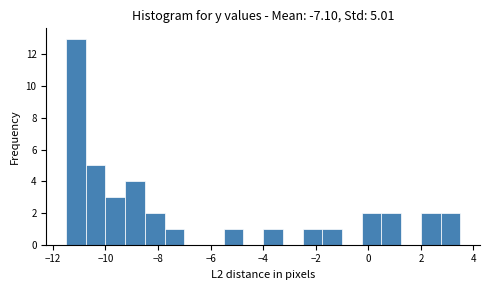

Read against the x-axis, roughly where is the centre of the tallest bar?

-11.2